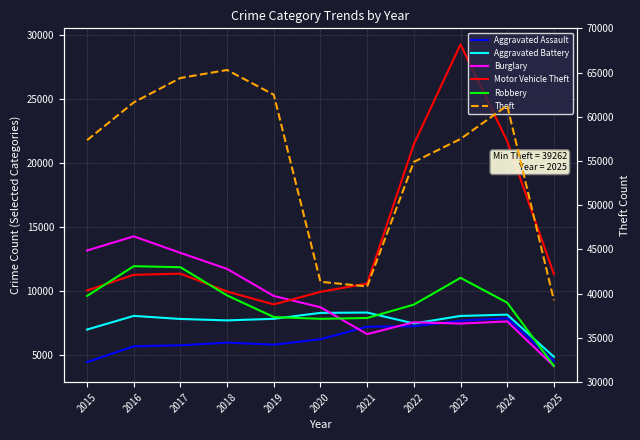

What is the average value of the Theft series?

55113